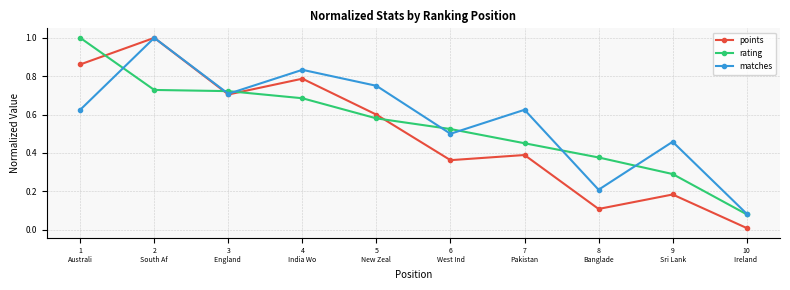

Which series changed the most between 3
England  and 7
Pakistan?

points